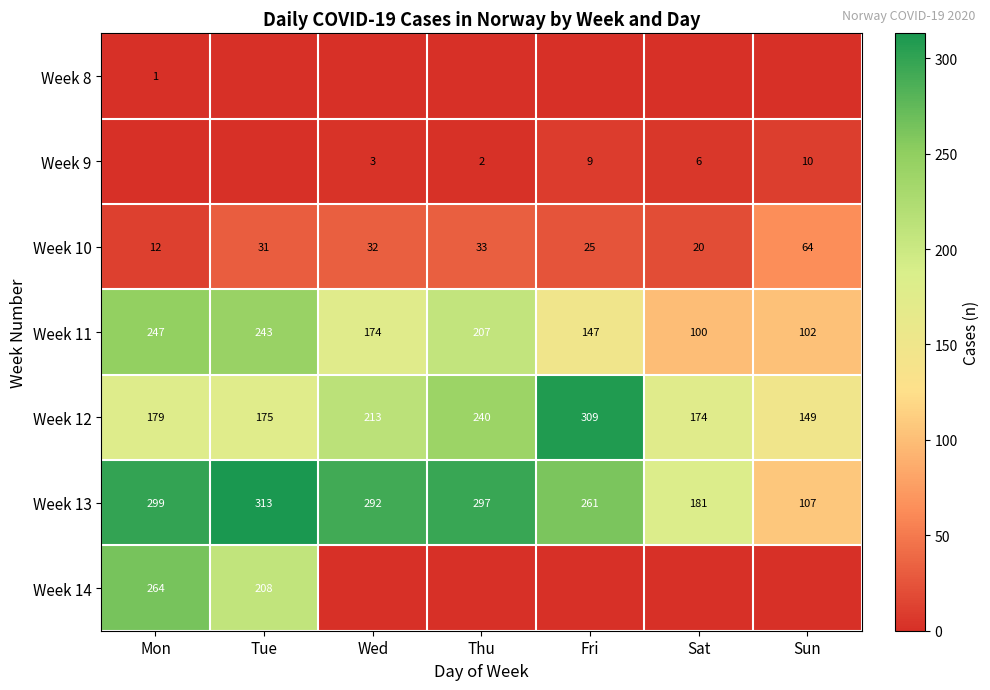

What is the difference between the Week 9 values at Thu and Fri?

7